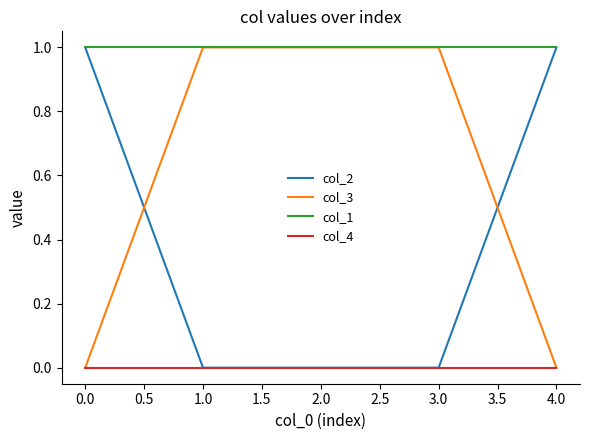

What position from the right is 2.0?

3